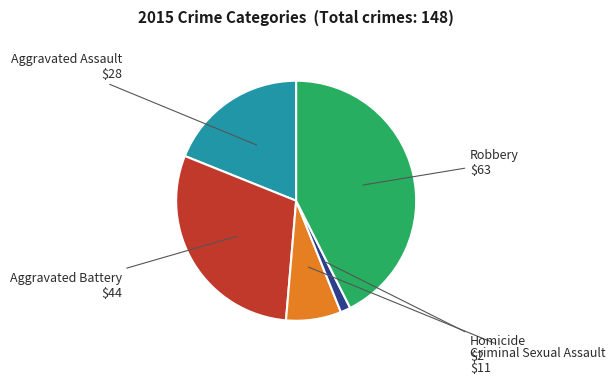

Is it true that Criminal Sexual Assault is 22% of the pie?

False